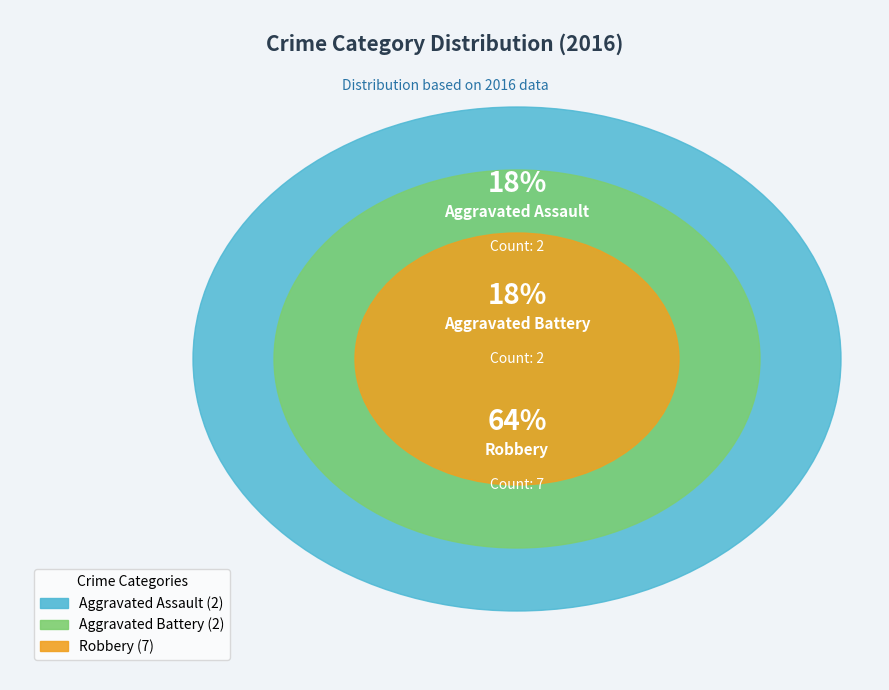

What is the smallest slice in the pie chart?

Aggravated Assault